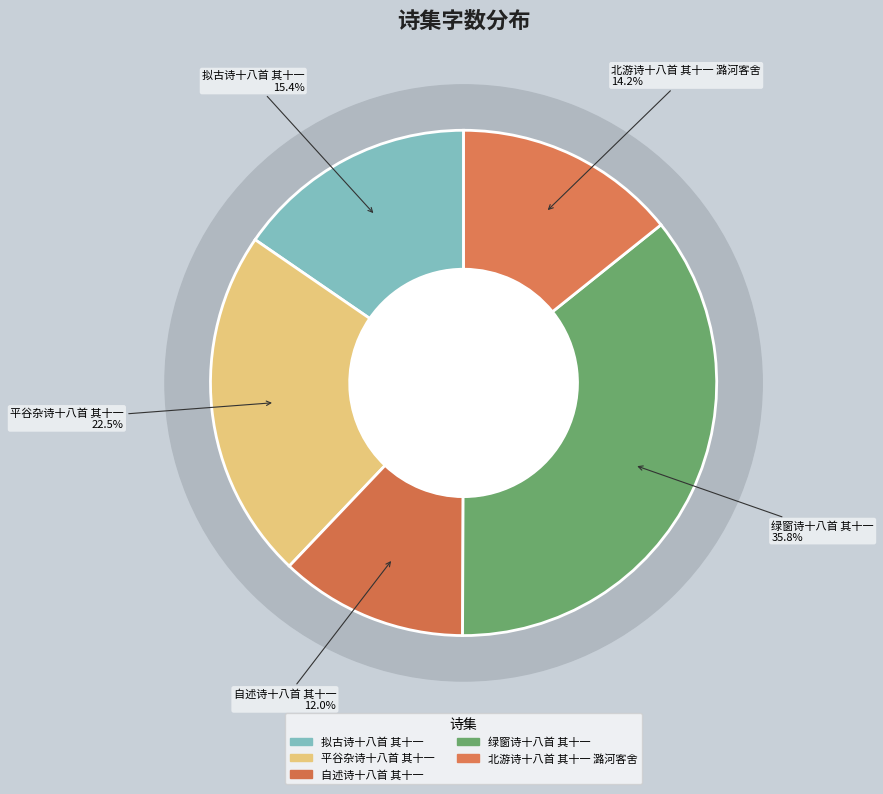

Which slice is the smallest?

自述诗十八首 其十一